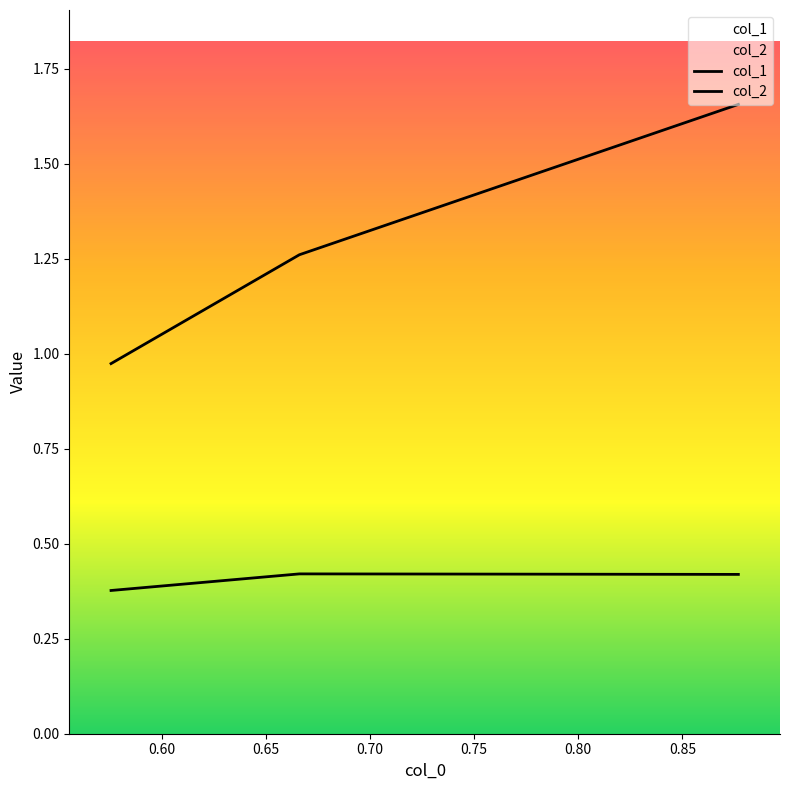

What is the difference between the maximum and minimum values in the col_1 series?

0.7